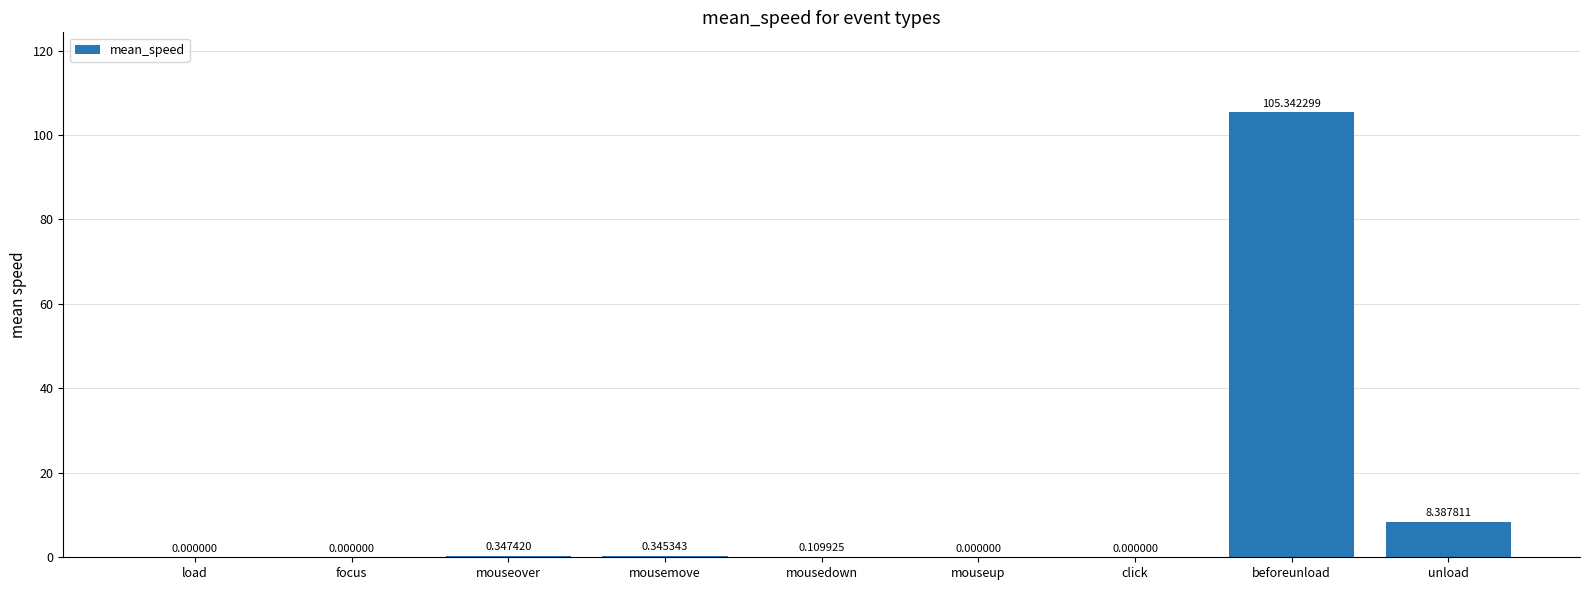

What is the change in value from mousemove to unload?

+8.0